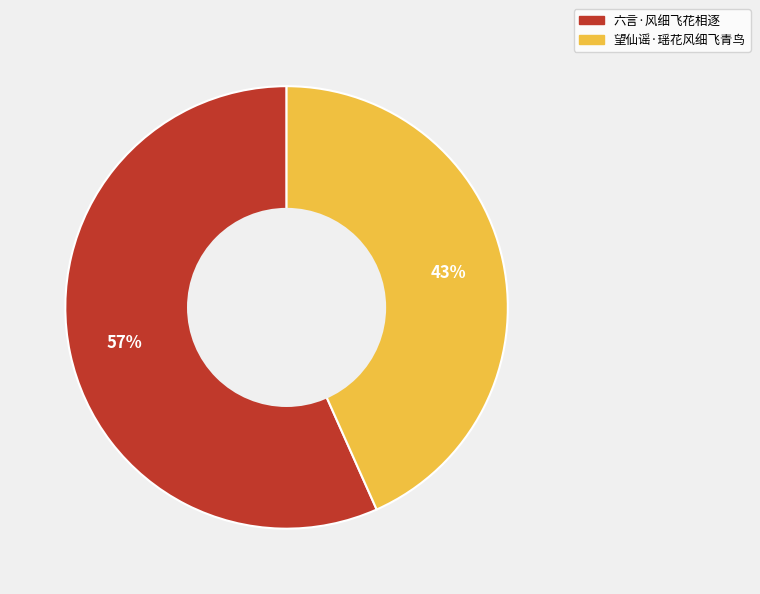

Combined, do 六言·风细飞花相逐 and 望仙谣·瑶花风细飞青鸟 account for over 50%?

Yes